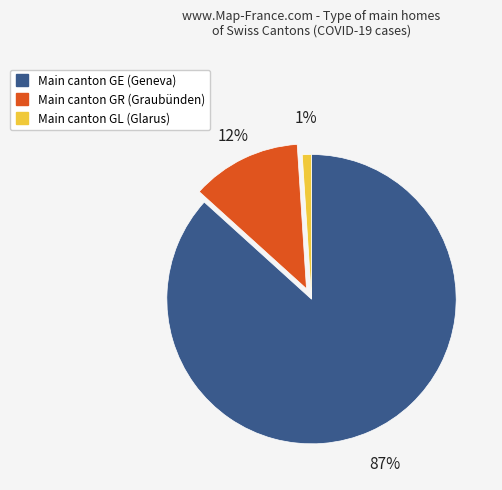

To the nearest percent, what is the difference between the largest and smallest slice percentages?

86%